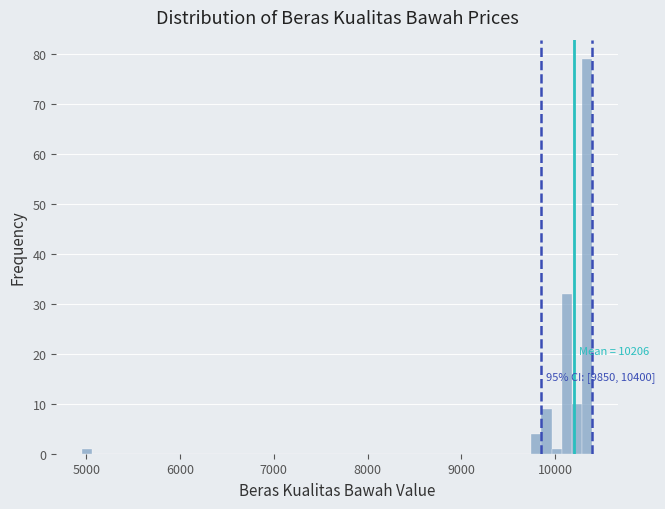

Around what value on the x-axis is the tallest bar? Give the approximate position of its centre, as read against the axis.

10300